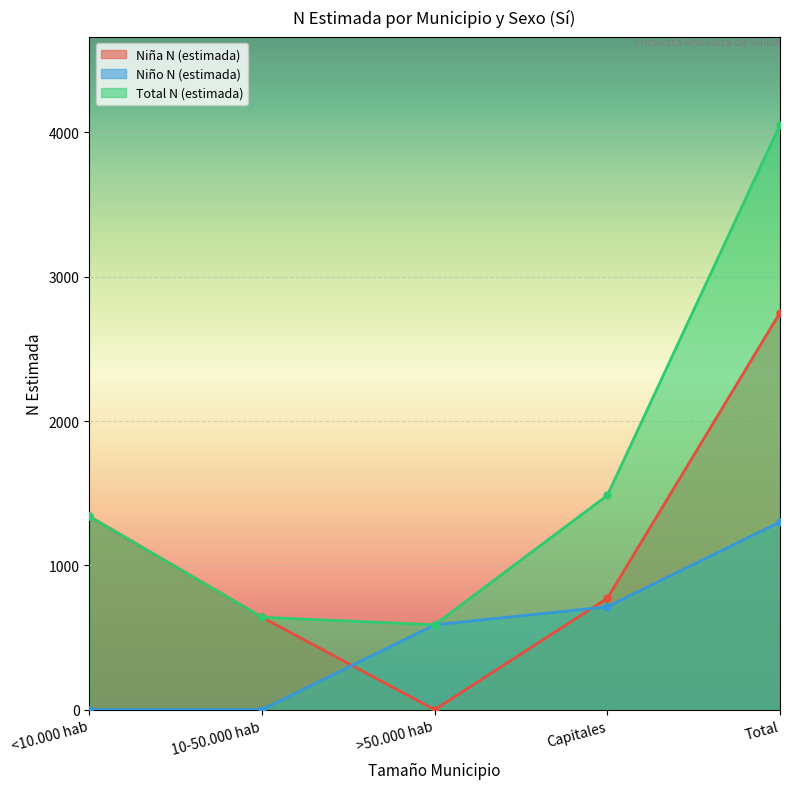

True or false: Total N (estimada) and Niña N (estimada) cross at least once.

False